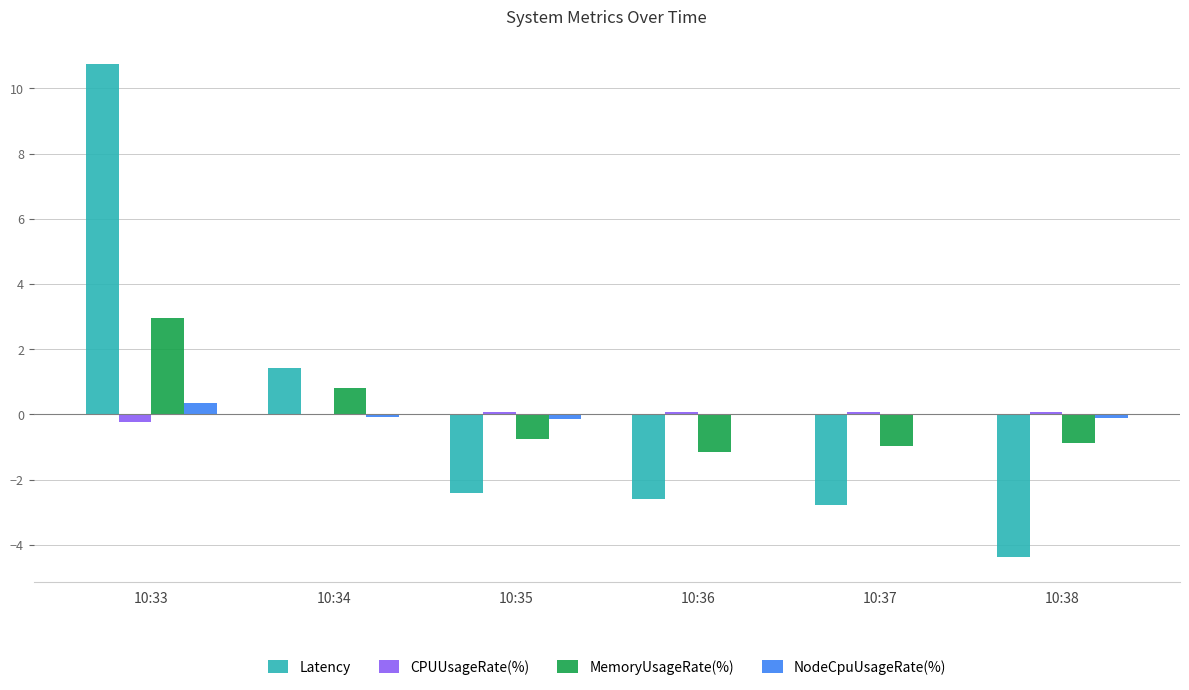

What are all the series names shown in the legend?

Latency, CPUUsageRate(%), MemoryUsageRate(%), NodeCpuUsageRate(%)